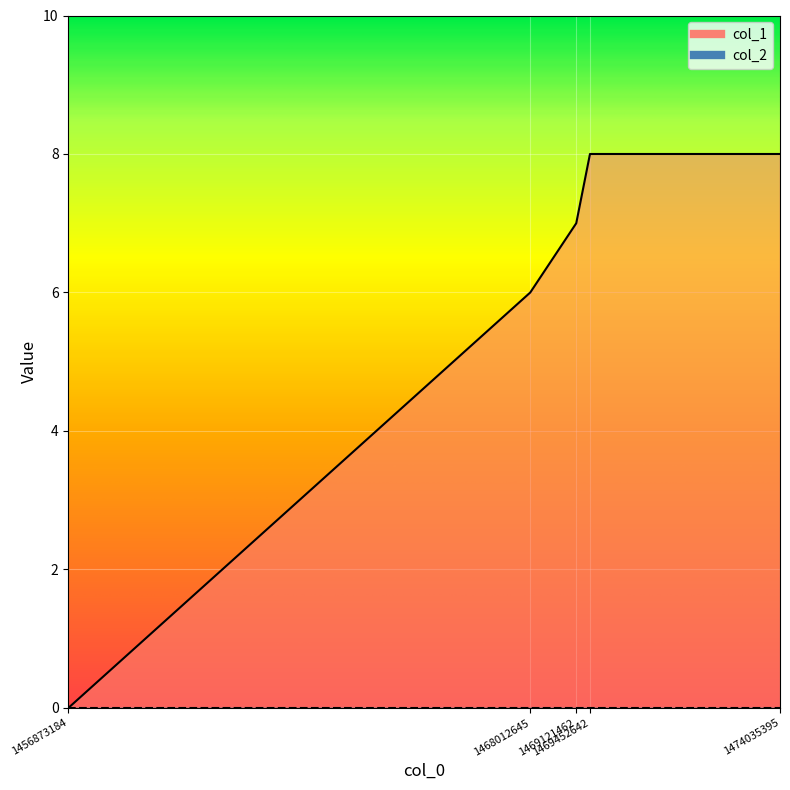

Rank the categories by value from lowest to highest.

1456873184, 1468012645, 1469121462, 1469452642, 1474035395